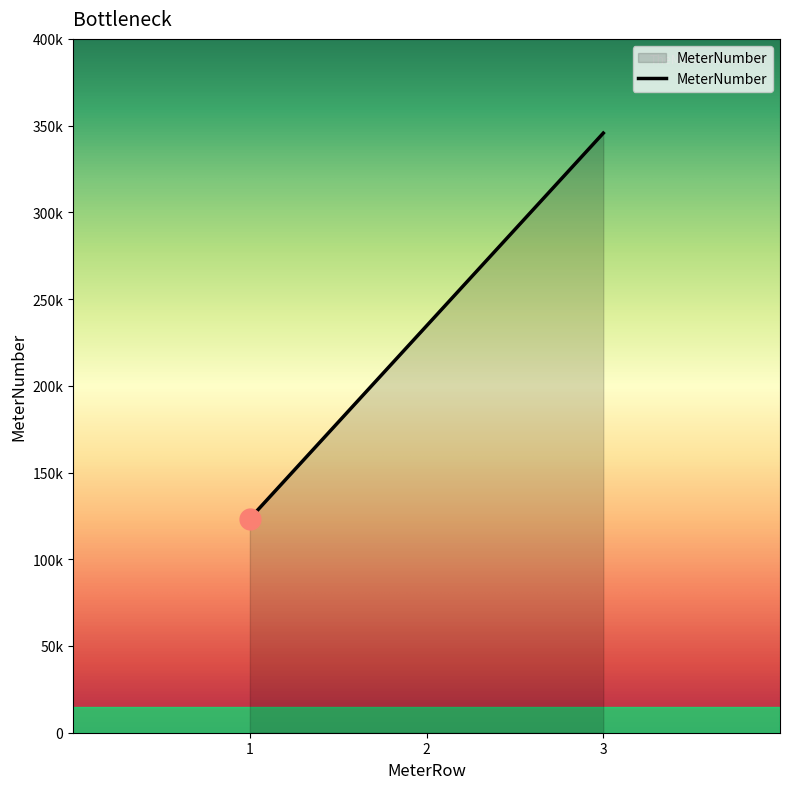

Between 2 and 3, which is larger?

3